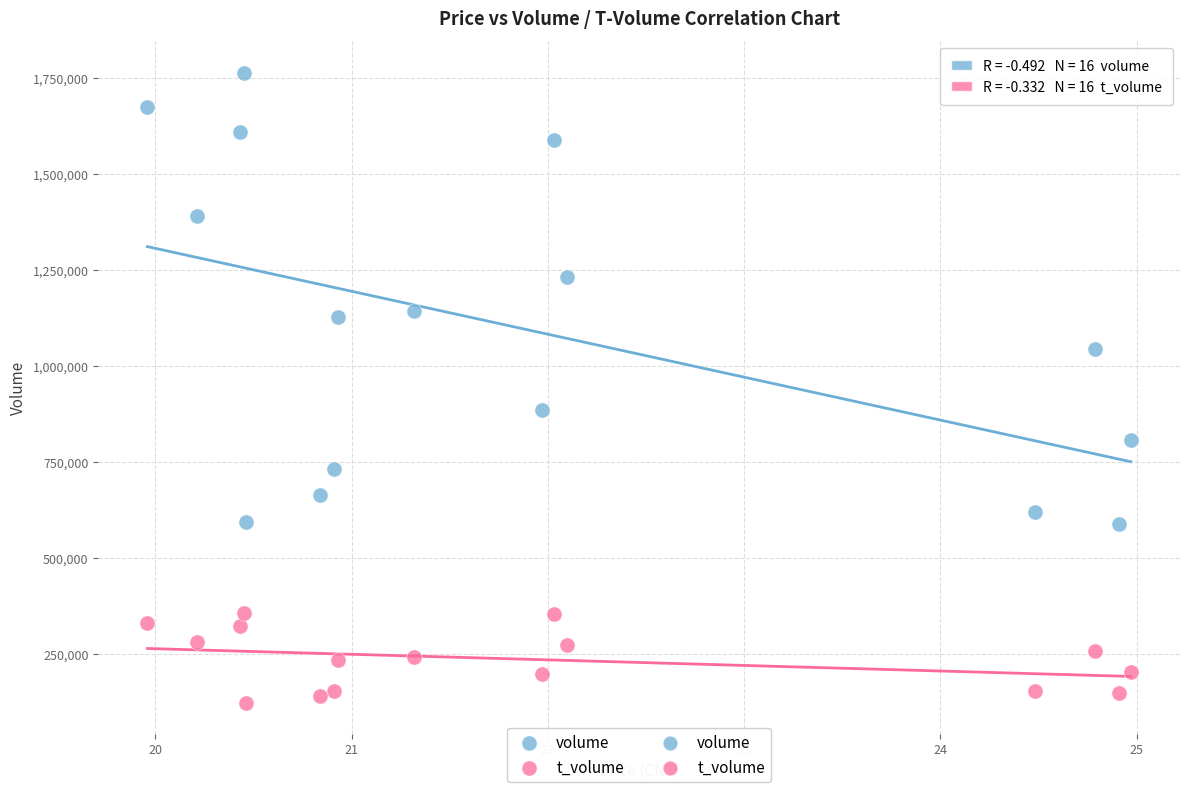

Across all series, what Y value is closest to 943567?

886068